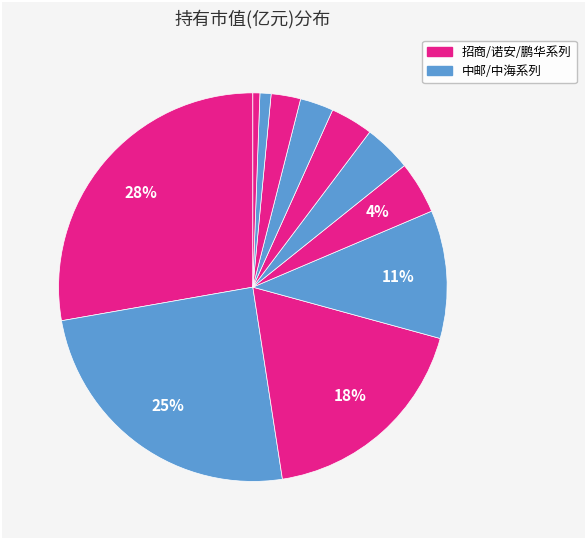

Does any single category account for the majority?

No